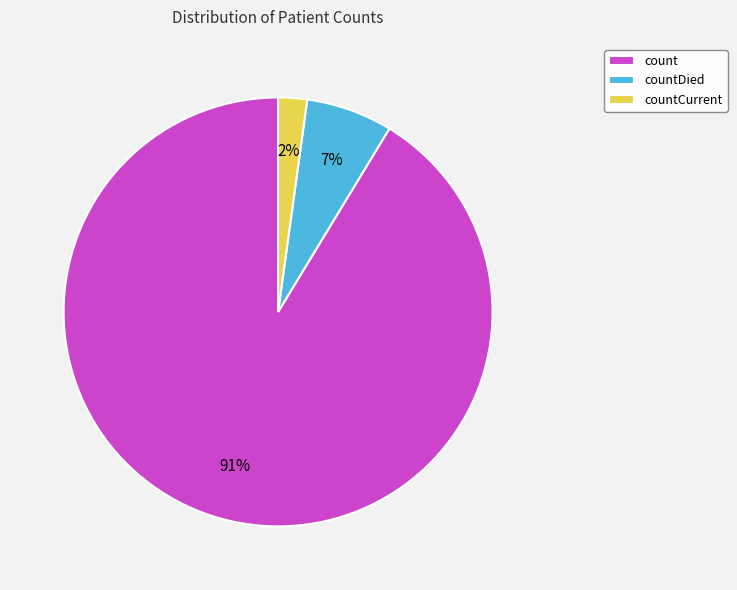

Is there a majority slice in this chart?

Yes